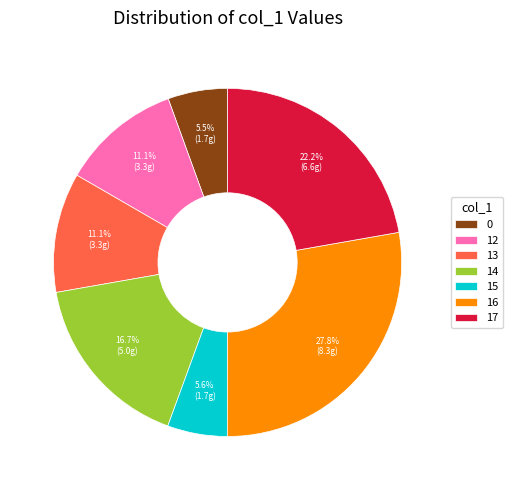

Approximately how many times larger is the value at 14 compared to 13?

1.5